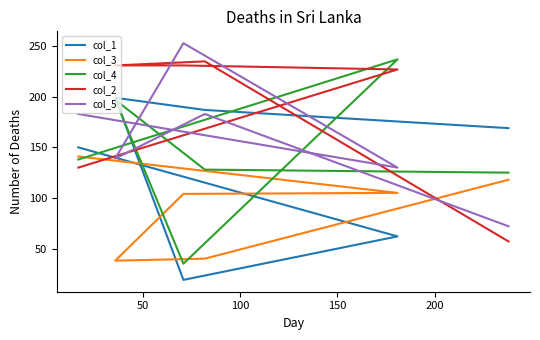

After their last crossing, which series has the higher values: col_1 or col_3?

col_1